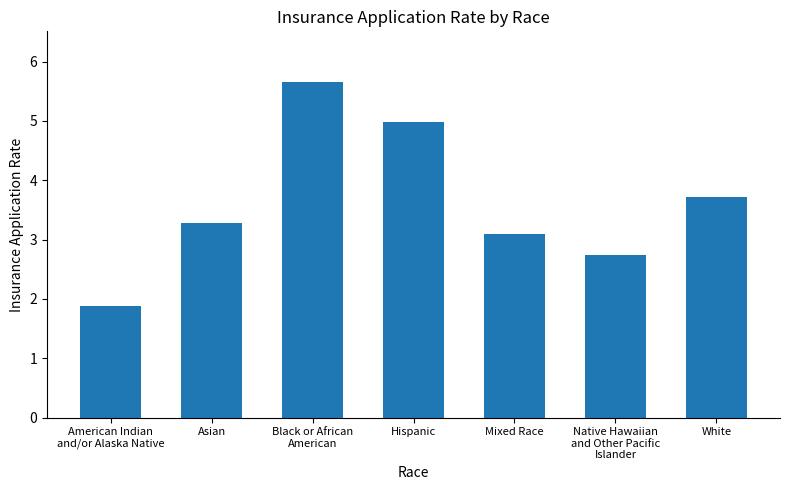

Rank the categories by value from highest to lowest.

Black or African
American, Hispanic, White, Asian, Mixed Race, Native Hawaiian
and Other Pacific
Islander, American Indian
and/or Alaska Native